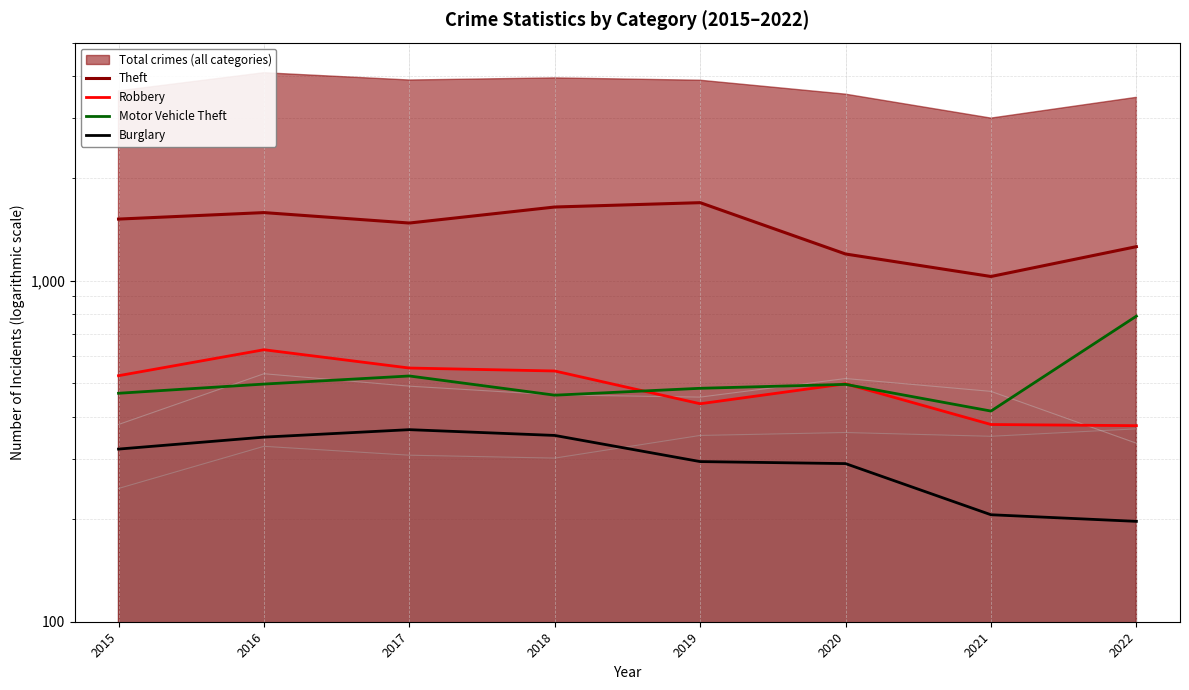

Is it true that Theft equals 1478 at 2017?

True